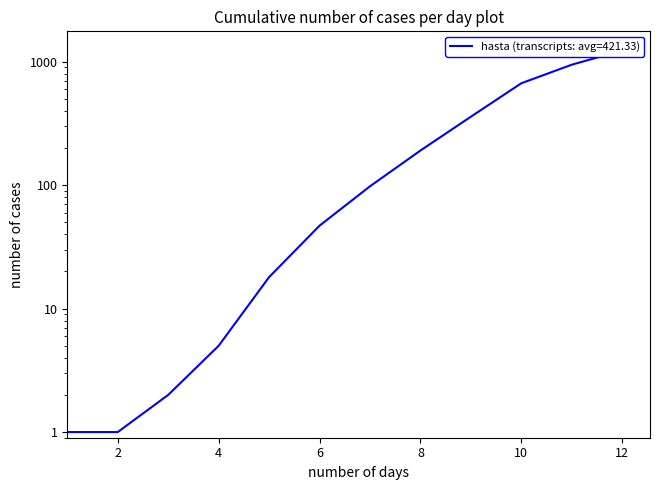

What is the average value?

298